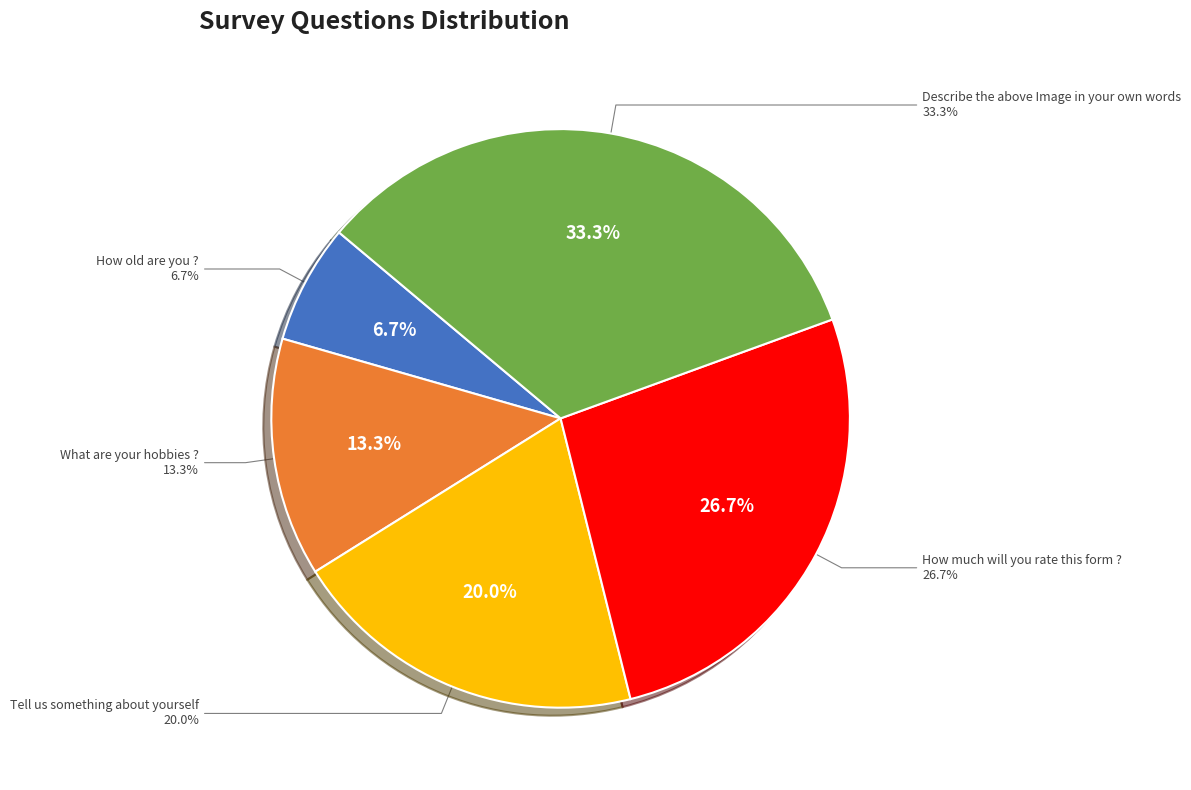

Is Tell us something about yourself the majority of the pie?

No